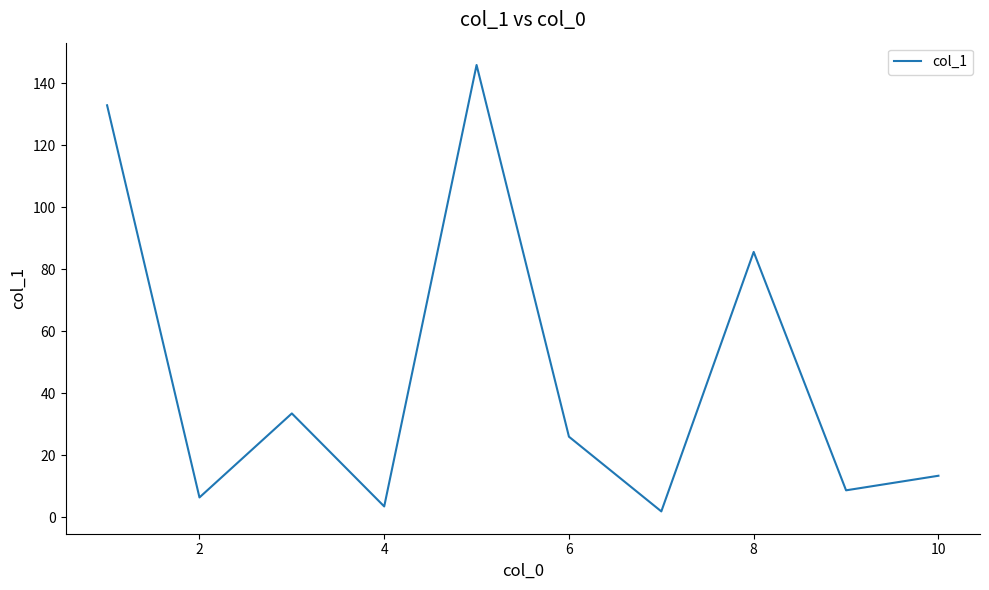

What is the difference between the maximum and minimum values?

144.0